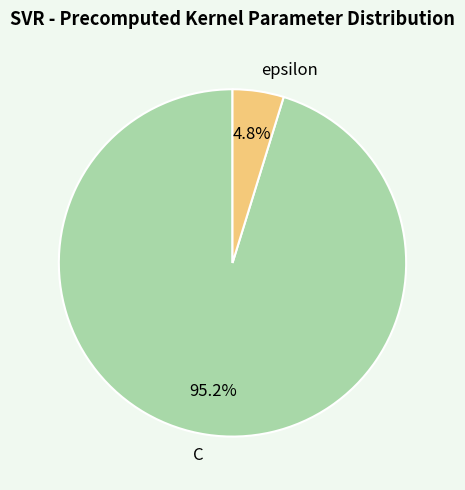

To the nearest percent, what percentage of the pie is C?

95%